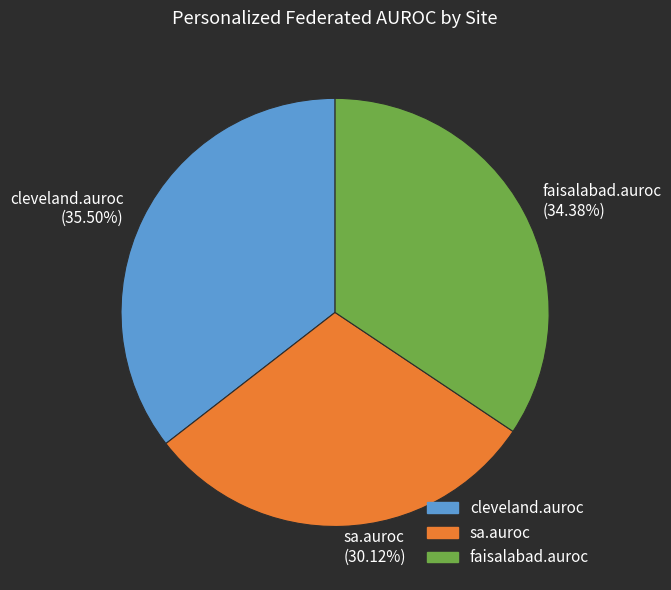

Is there any slice that represents more than half of the pie?

No